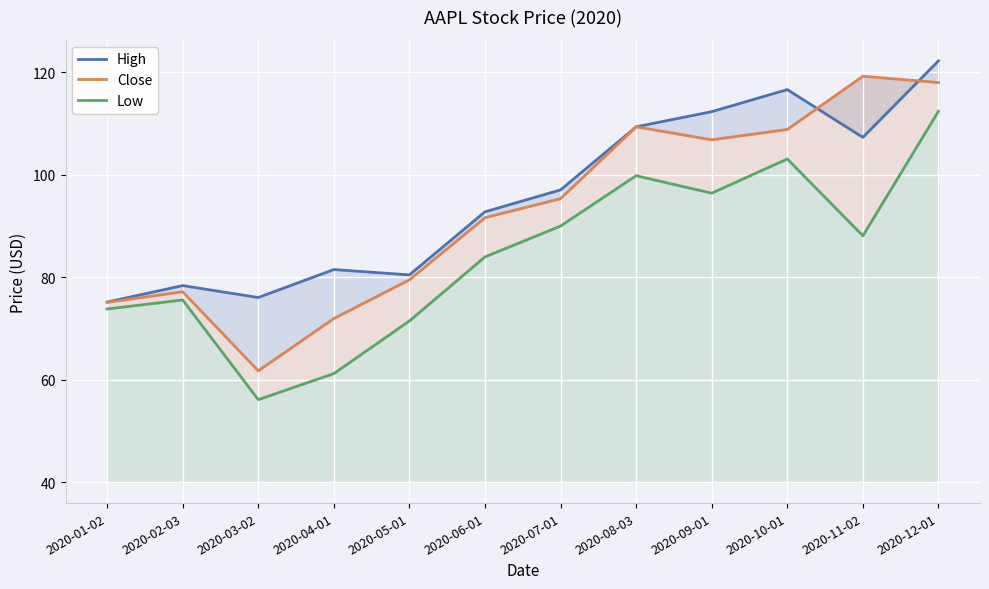

True or false: Close and Low intersect in this chart.

False